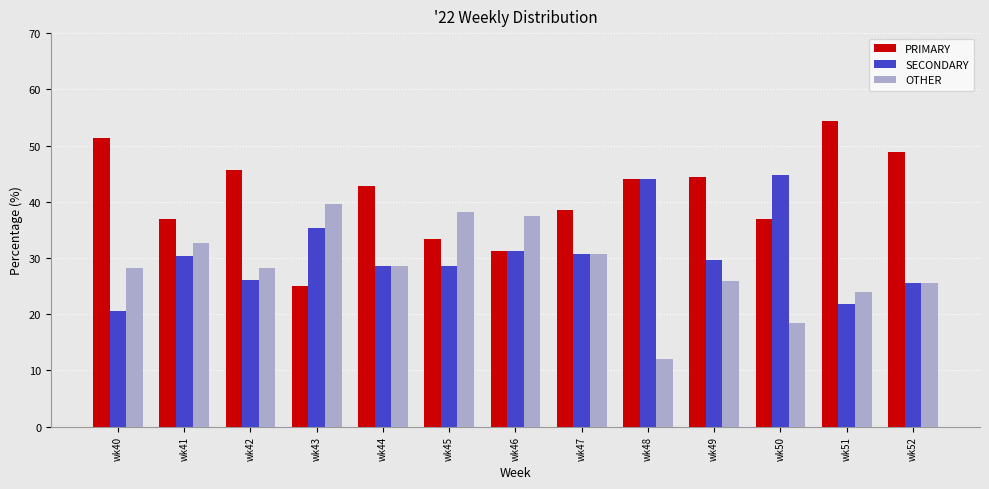

Is it true that OTHER equals 23.9 at wk51?

True